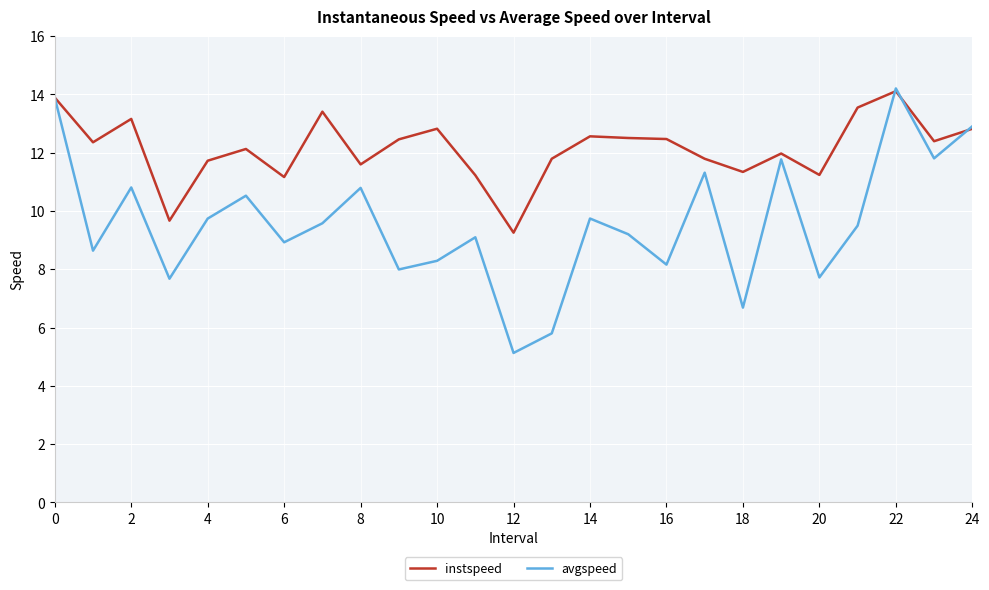

Which series has the largest total across all categories?

instspeed